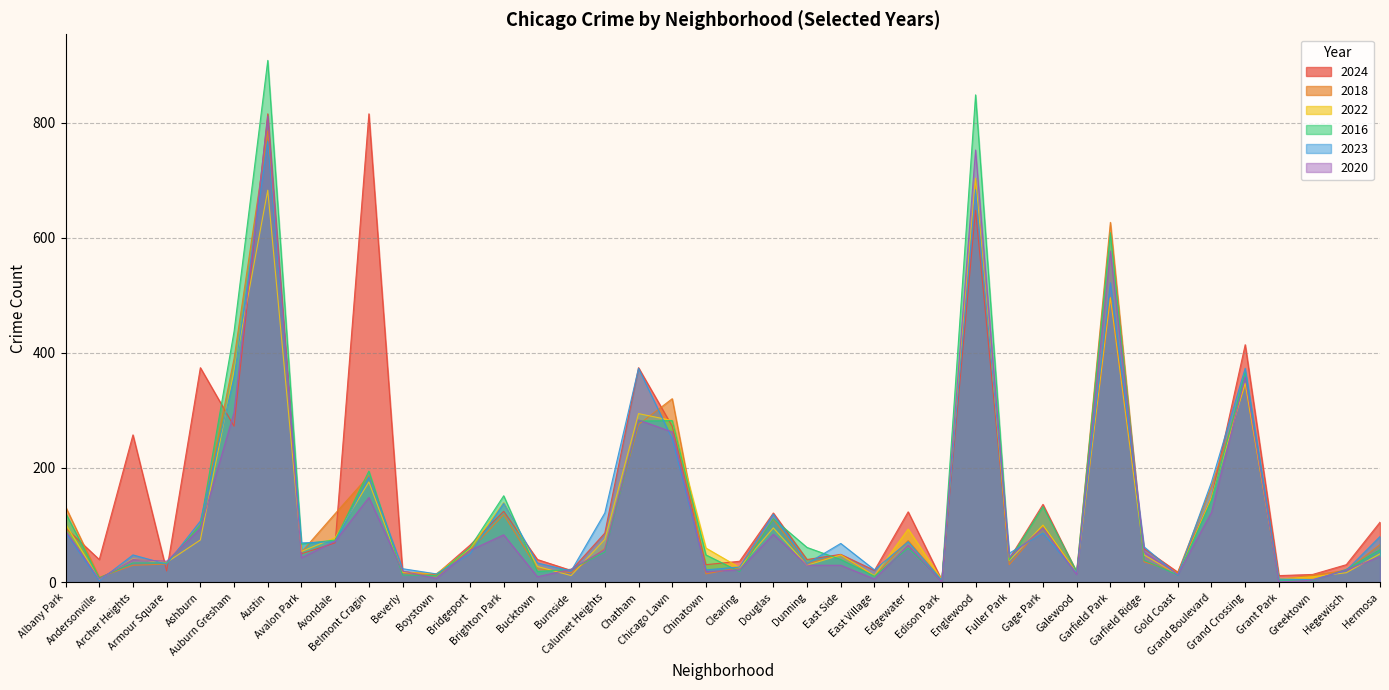

What is the greatest value displayed?

909